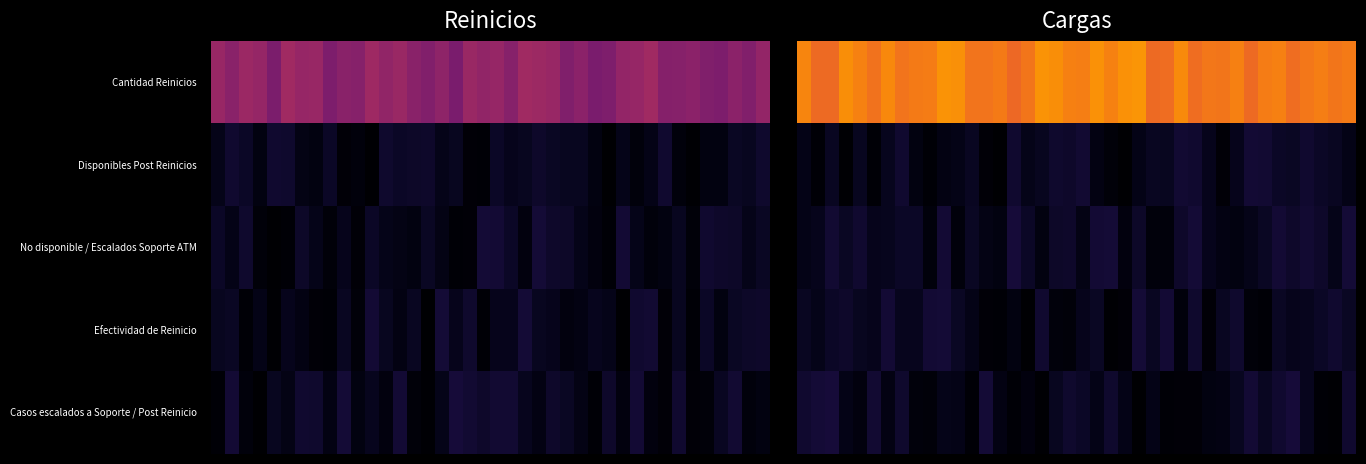

At which category is the sum across all series the highest?

34